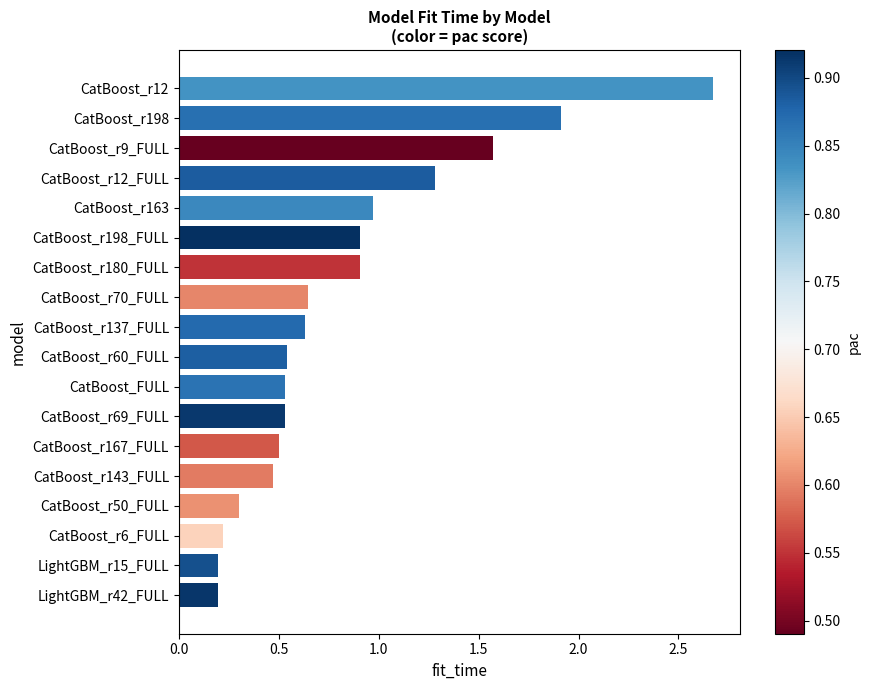

What is the maximum value shown in the chart?

2.7